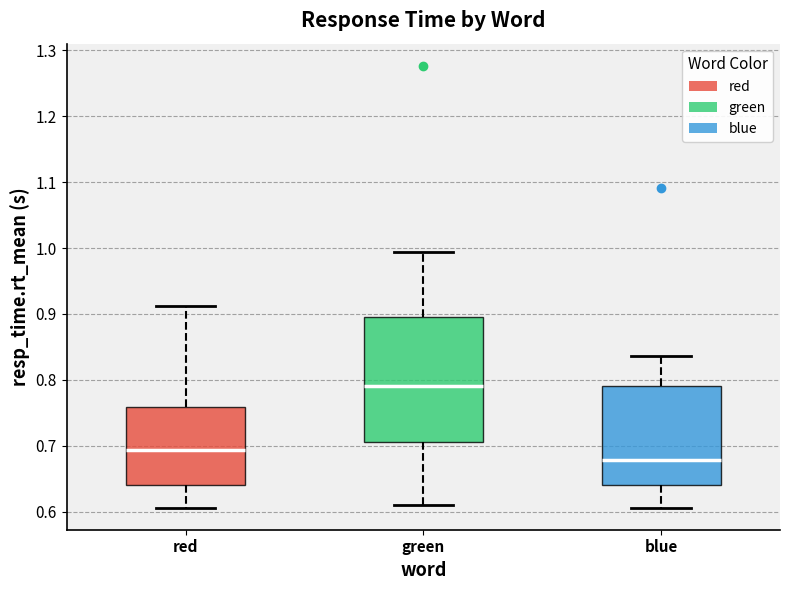

Where does the upper whisker of the box for green end on the y-axis? The values are not printed on the chart, so give them approximately, as read against the axis.

0.99